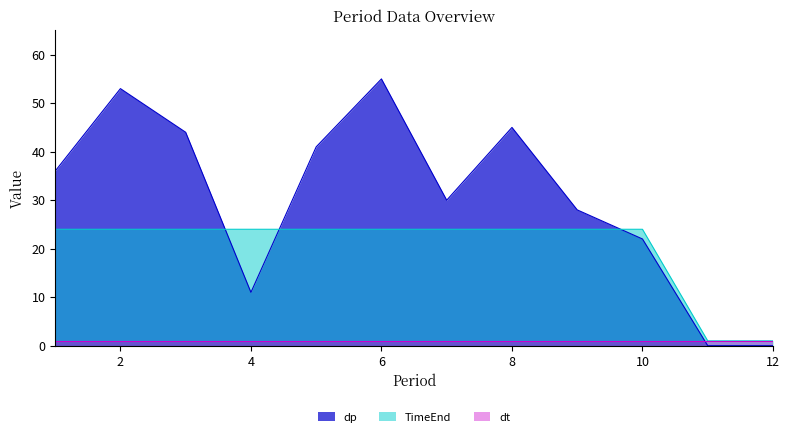

True or false: dp and TimeEnd cross at least once.

True